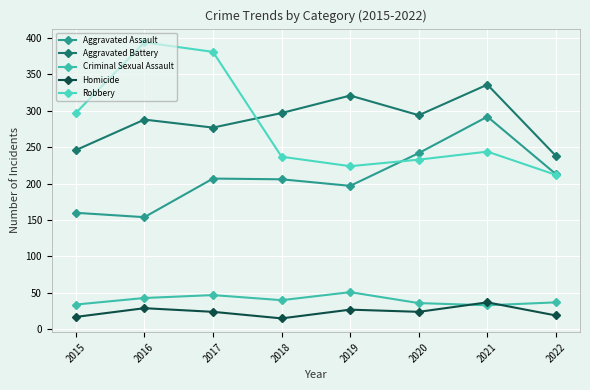

At which category does Aggravated Battery reach its first local peak?

2016